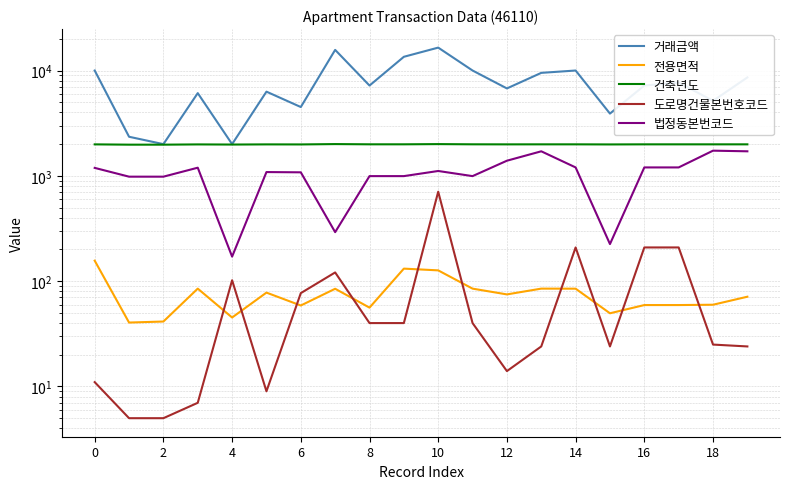

What is the difference between the maximum and second lowest values in the 법정동본번코드 series?

1509.0